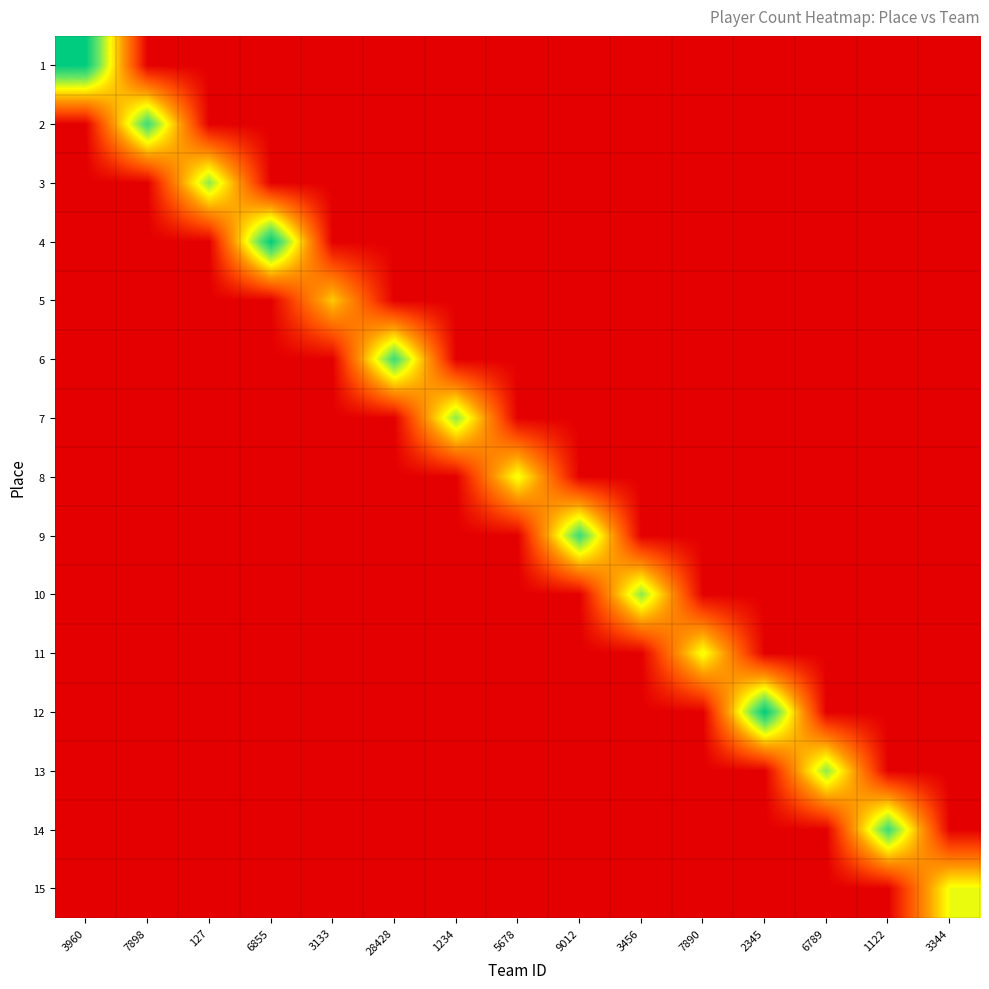

Reading left to right, what are all the values shown in this chart?

1: 3960=8	7898=0	127=0	6855=0	3133=0	28428=0	1234=0	5678=0	9012=0	3456=0	7890=0	2345=0	6789=0	1122=0	3344=0
2: 3960=0	7898=7	127=0	6855=0	3133=0	28428=0	1234=0	5678=0	9012=0	3456=0	7890=0	2345=0	6789=0	1122=0	3344=0
3: 3960=0	7898=0	127=6	6855=0	3133=0	28428=0	1234=0	5678=0	9012=0	3456=0	7890=0	2345=0	6789=0	1122=0	3344=0
4: 3960=0	7898=0	127=0	6855=8	3133=0	28428=0	1234=0	5678=0	9012=0	3456=0	7890=0	2345=0	6789=0	1122=0	3344=0
5: 3960=0	7898=0	127=0	6855=0	3133=4	28428=0	1234=0	5678=0	9012=0	3456=0	7890=0	2345=0	6789=0	1122=0	3344=0
6: 3960=0	7898=0	127=0	6855=0	3133=0	28428=7	1234=0	5678=0	9012=0	3456=0	7890=0	2345=0	6789=0	1122=0	3344=0
7: 3960=0	7898=0	127=0	6855=0	3133=0	28428=0	1234=6	5678=0	9012=0	3456=0	7890=0	2345=0	6789=0	1122=0	3344=0
8: 3960=0	7898=0	127=0	6855=0	3133=0	28428=0	1234=0	5678=5	9012=0	3456=0	7890=0	2345=0	6789=0	1122=0	3344=0
9: 3960=0	7898=0	127=0	6855=0	3133=0	28428=0	1234=0	5678=0	9012=7	3456=0	7890=0	2345=0	6789=0	1122=0	3344=0
10: 3960=0	7898=0	127=0	6855=0	3133=0	28428=0	1234=0	5678=0	9012=0	3456=6	7890=0	2345=0	6789=0	1122=0	3344=0
11: 3960=0	7898=0	127=0	6855=0	3133=0	28428=0	1234=0	5678=0	9012=0	3456=0	7890=5	2345=0	6789=0	1122=0	3344=0
12: 3960=0	7898=0	127=0	6855=0	3133=0	28428=0	1234=0	5678=0	9012=0	3456=0	7890=0	2345=8	6789=0	1122=0	3344=0
13: 3960=0	7898=0	127=0	6855=0	3133=0	28428=0	1234=0	5678=0	9012=0	3456=0	7890=0	2345=0	6789=6	1122=0	3344=0
14: 3960=0	7898=0	127=0	6855=0	3133=0	28428=0	1234=0	5678=0	9012=0	3456=0	7890=0	2345=0	6789=0	1122=7	3344=0
15: 3960=0	7898=0	127=0	6855=0	3133=0	28428=0	1234=0	5678=0	9012=0	3456=0	7890=0	2345=0	6789=0	1122=0	3344=5